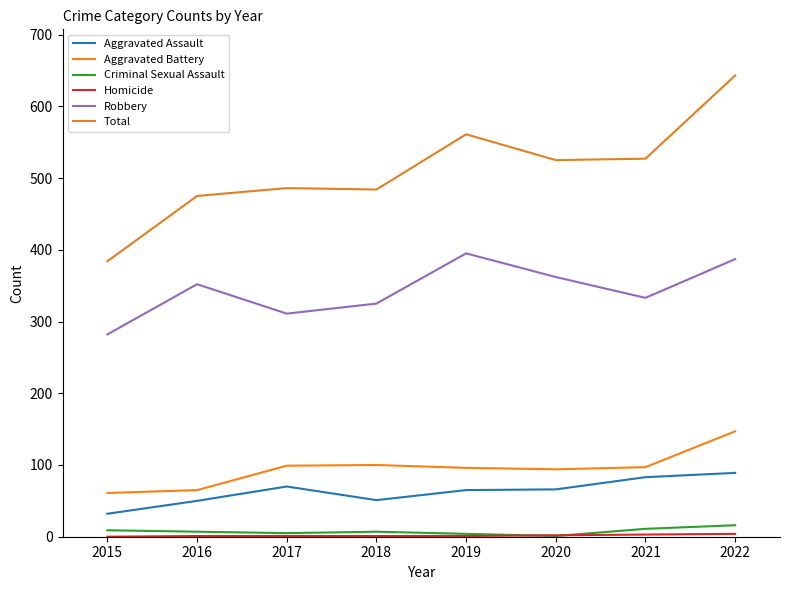

What is the value of the Total point at the 3rd from the left?

486